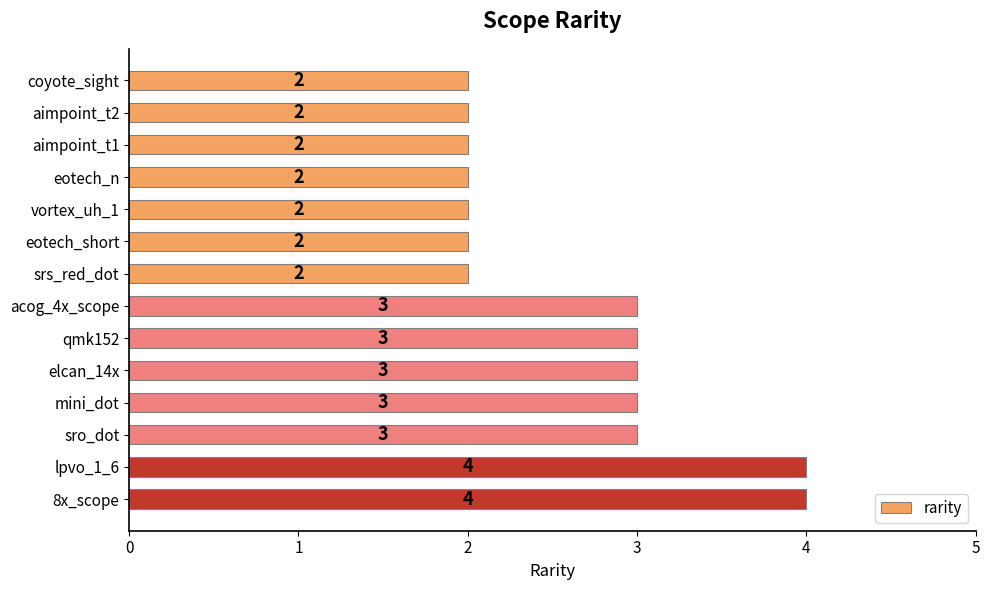

How many values are between 2 and 3?

12